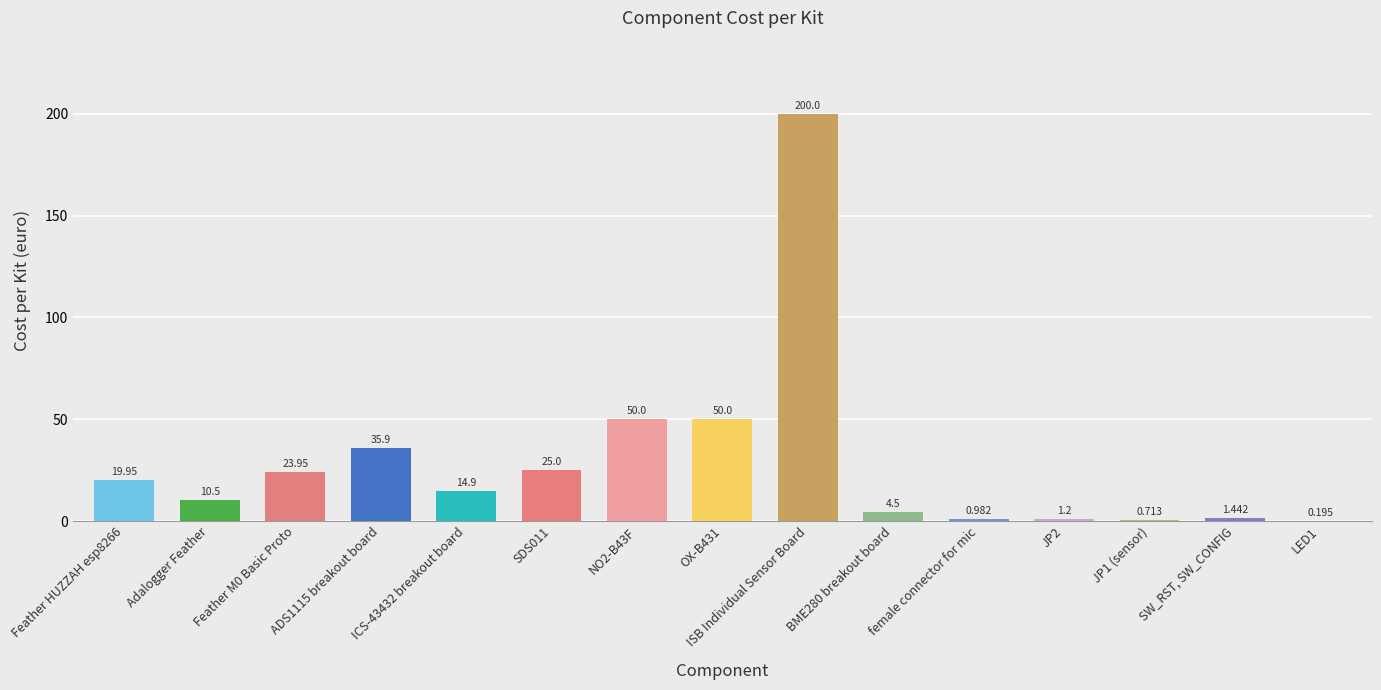

Are the bars grouped side by side (vs. stacked)?

No